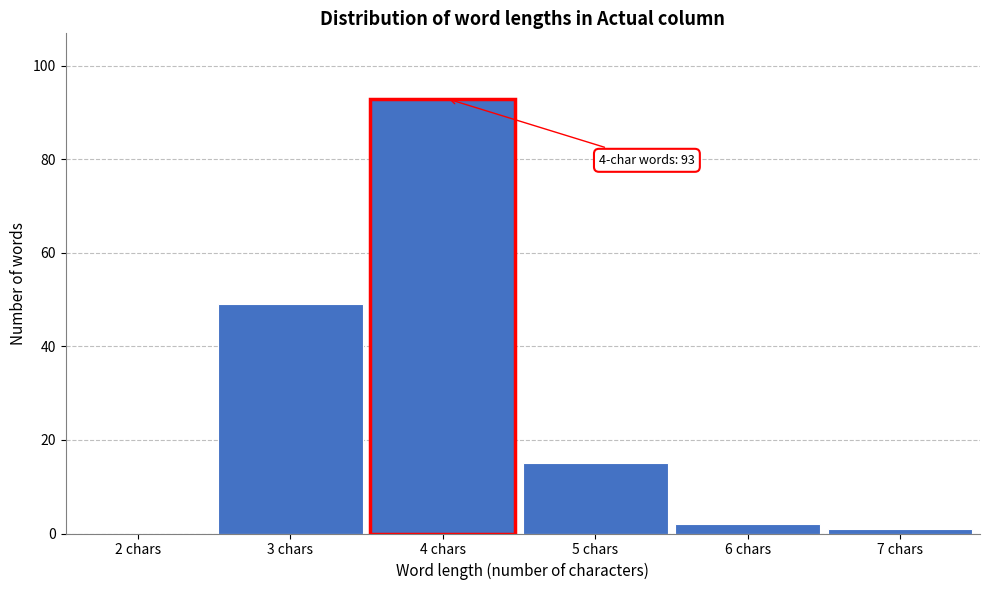

Reading left to right, list all the values displayed in this chart.

2 chars=0	3 chars=49	4 chars=93	5 chars=15	6 chars=2	7 chars=1